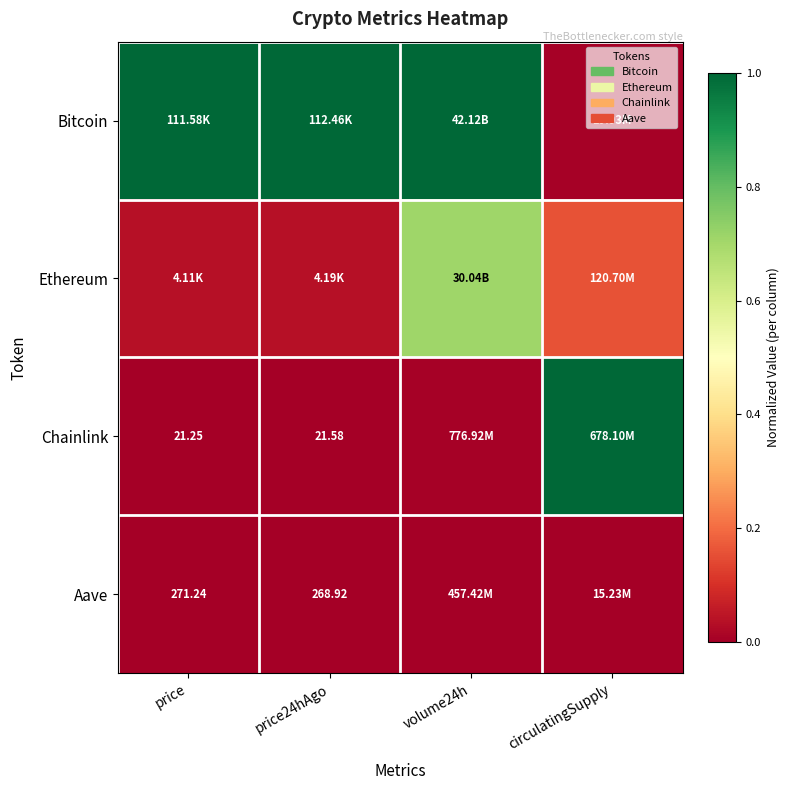

How many values in the Bitcoin series are below 1?

1